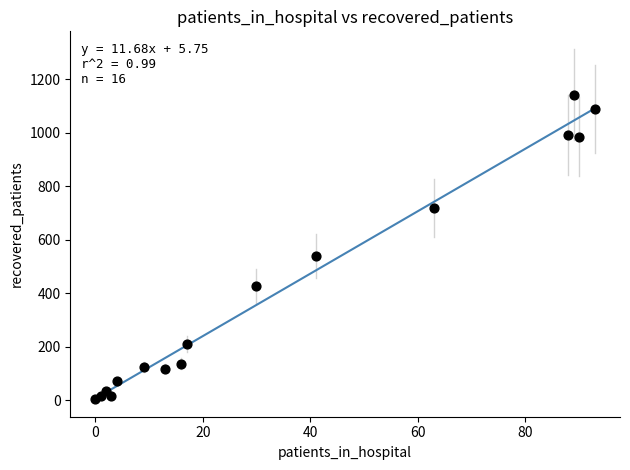

What Y value in the scatter plot is closest to 573?

539